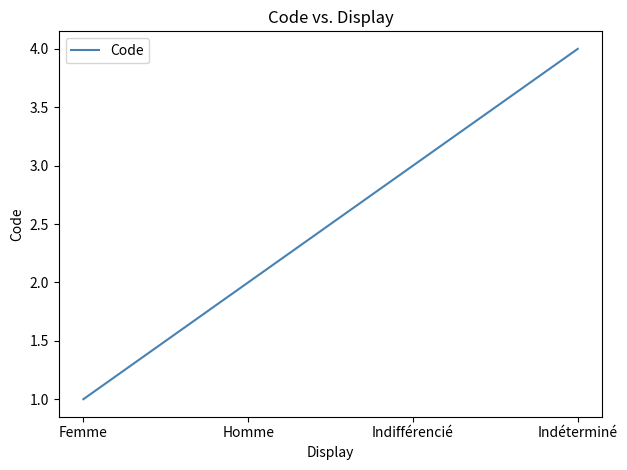

What is the difference between the maximum and minimum values?

3